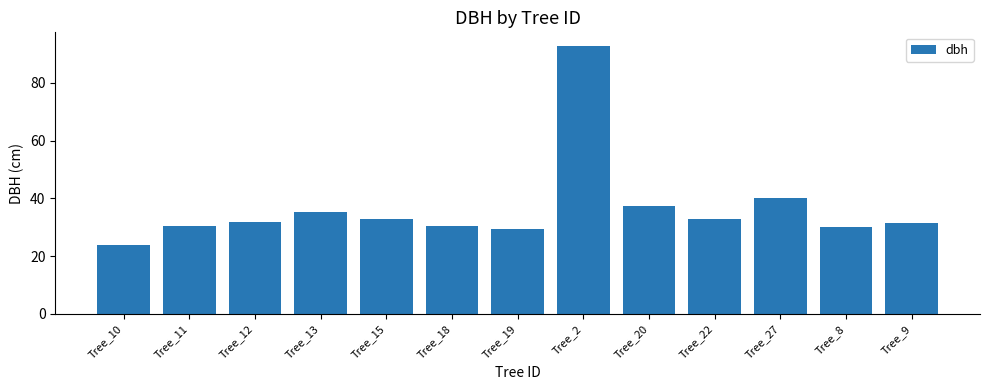

What is the value of the 3rd bar from the left?

31.8